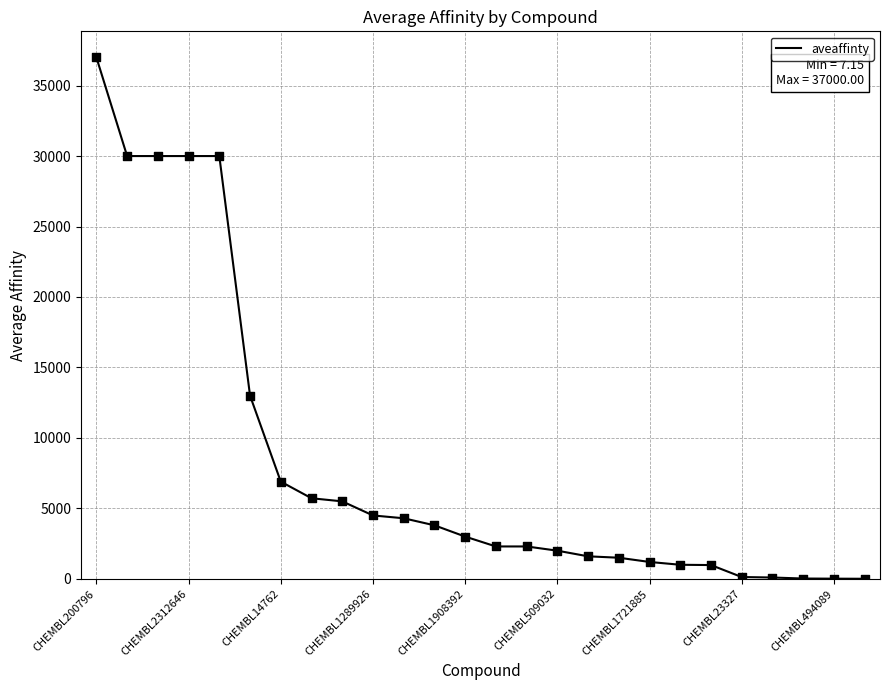

What is the maximum value shown in the chart?

37000.0